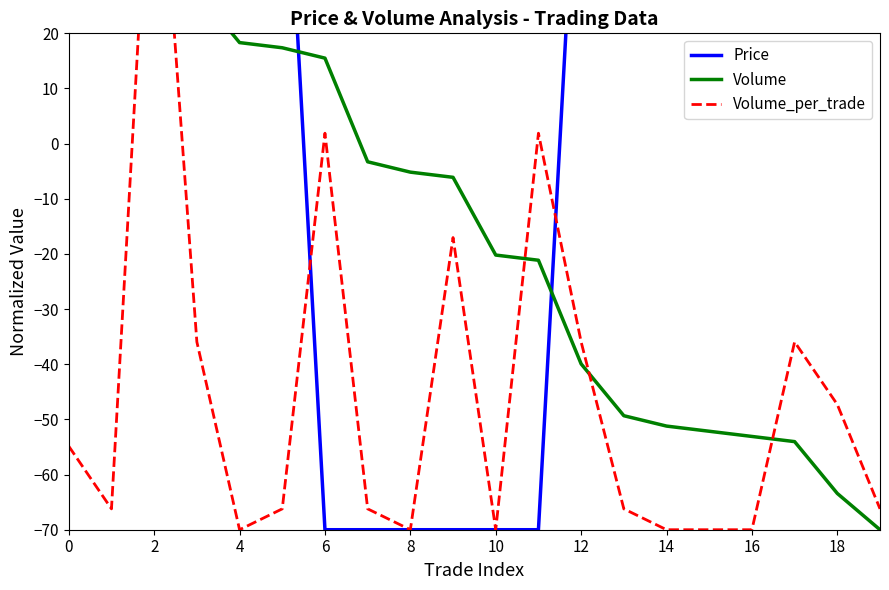

What is the label of the 4th point from the right?

16